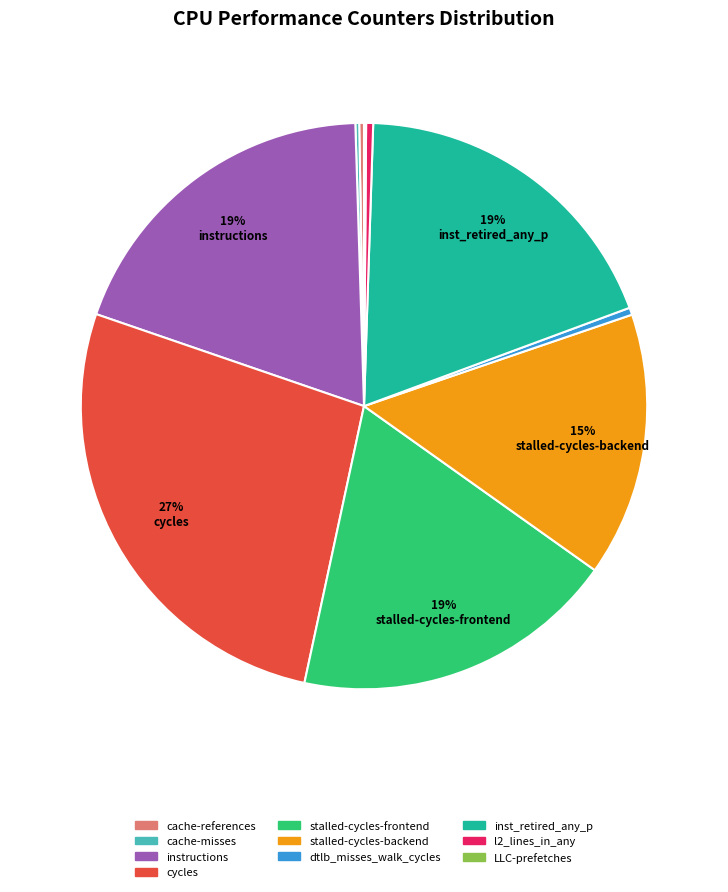

Which category has the biggest portion of the pie?

cycles